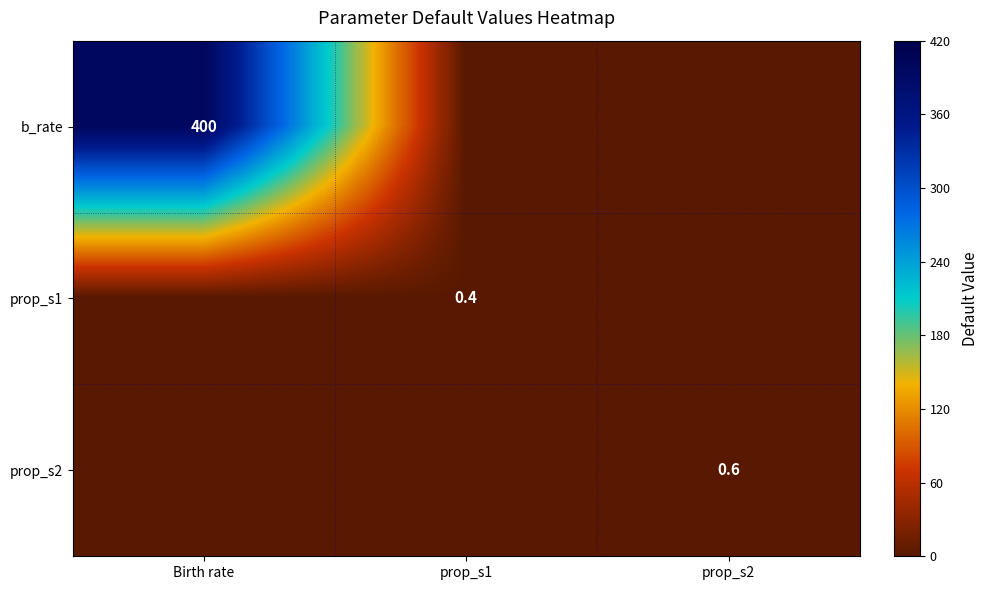

Is it true that prop_s2 equals 1.0 at prop_s2?

False